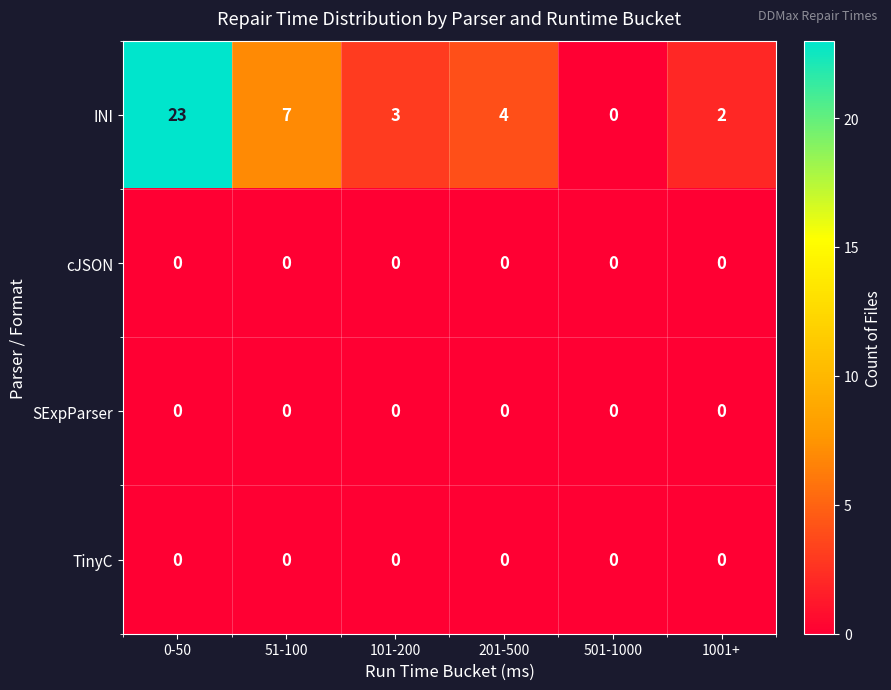

Reading right to left, transcribe all the data shown in this chart.

INI: 2	0	4	3	7	23
cJSON: 0	0	0	0	0	0
SExpParser: 0	0	0	0	0	0
TinyC: 0	0	0	0	0	0